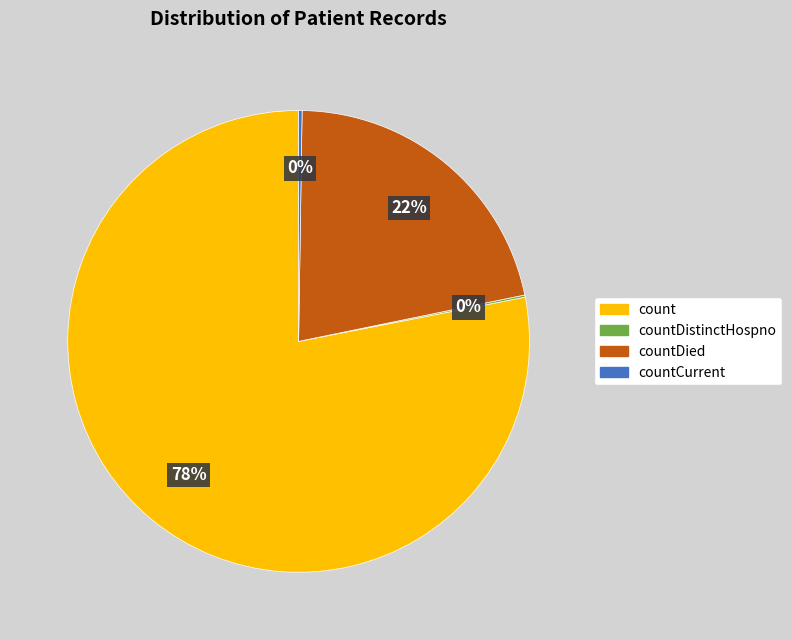

To the nearest percent, what is the average slice percentage?

25%